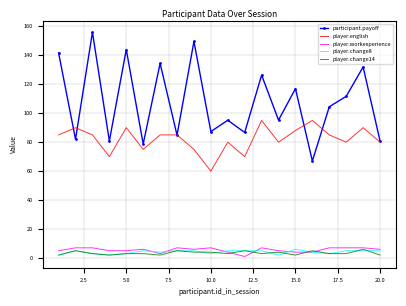

True or false: player.english and player.change8 intersect in this chart.

False